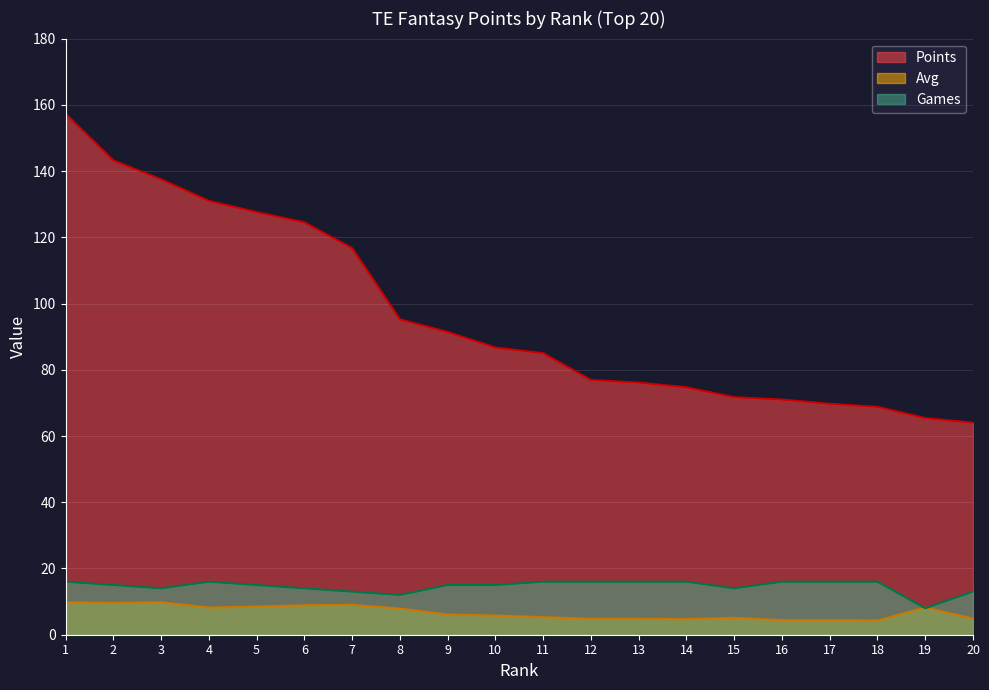

Which has a higher value, 4 or 14?

4